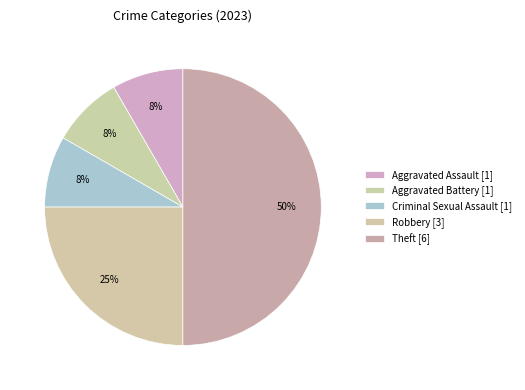

How many slices are in this pie chart?

5